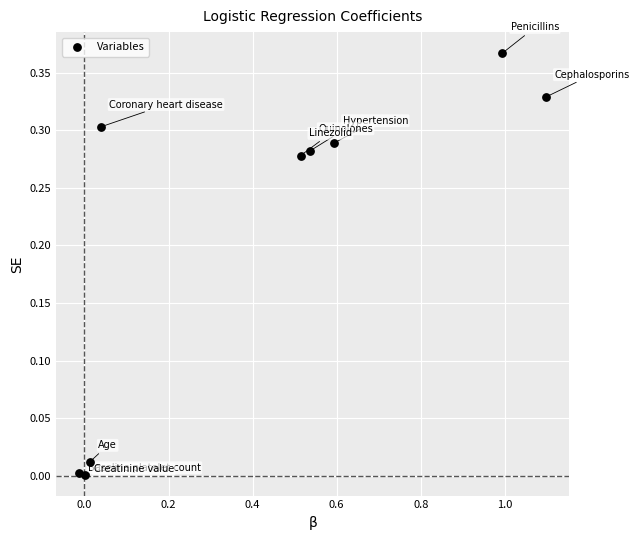

What is the range of X values (max minus min)?

1.1